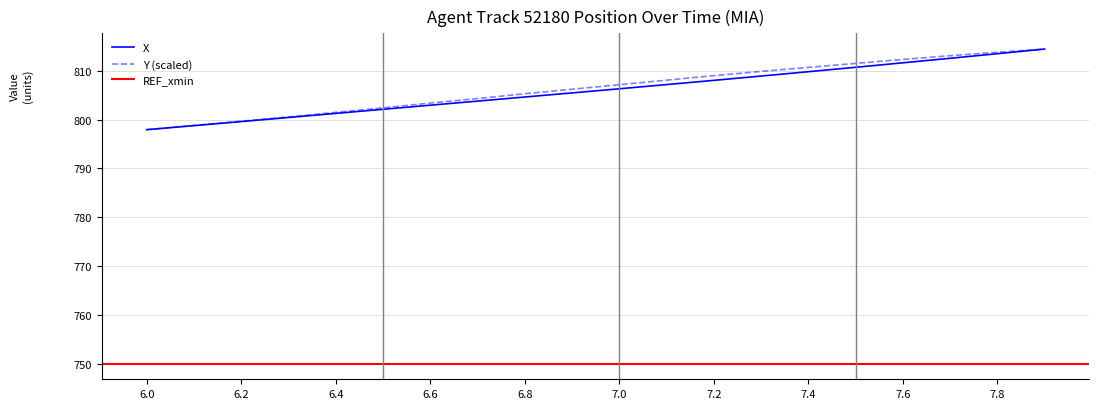

At which label is X closest to 806?

7.0